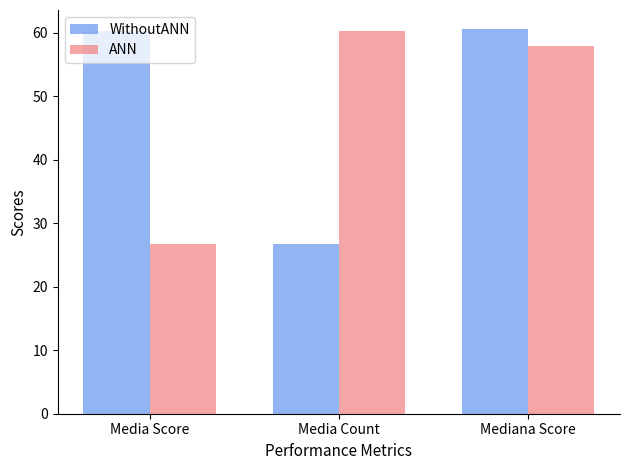

What is the average value of the WithoutANN series?

49.2